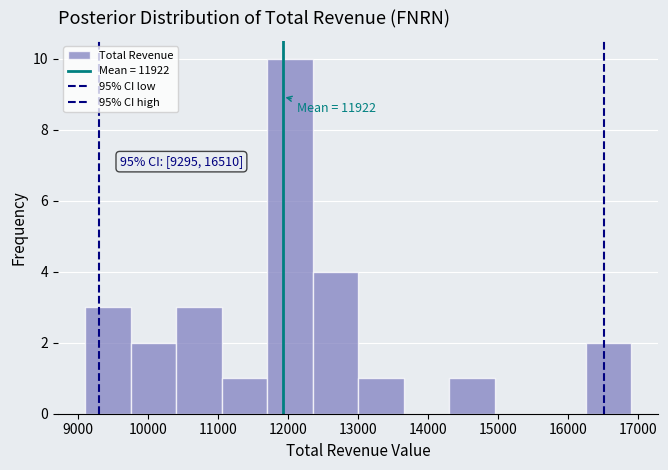

Over which range of the x-axis is the bar tallest?

11700 to 12350